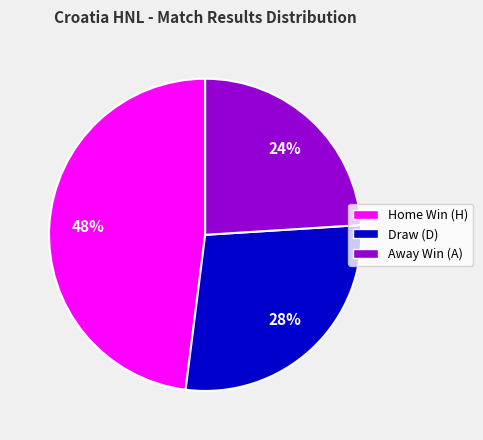

Is there a majority slice in this chart?

No